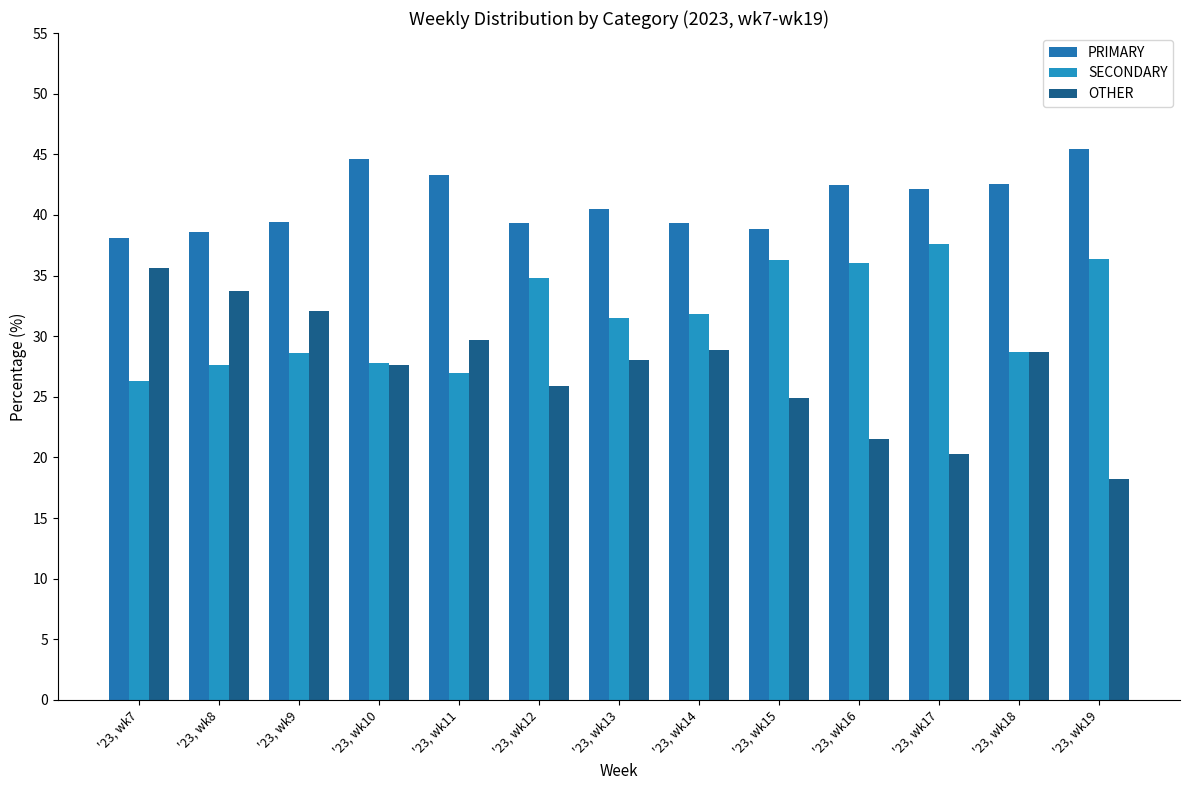

Which series has the widest spread of values?

OTHER